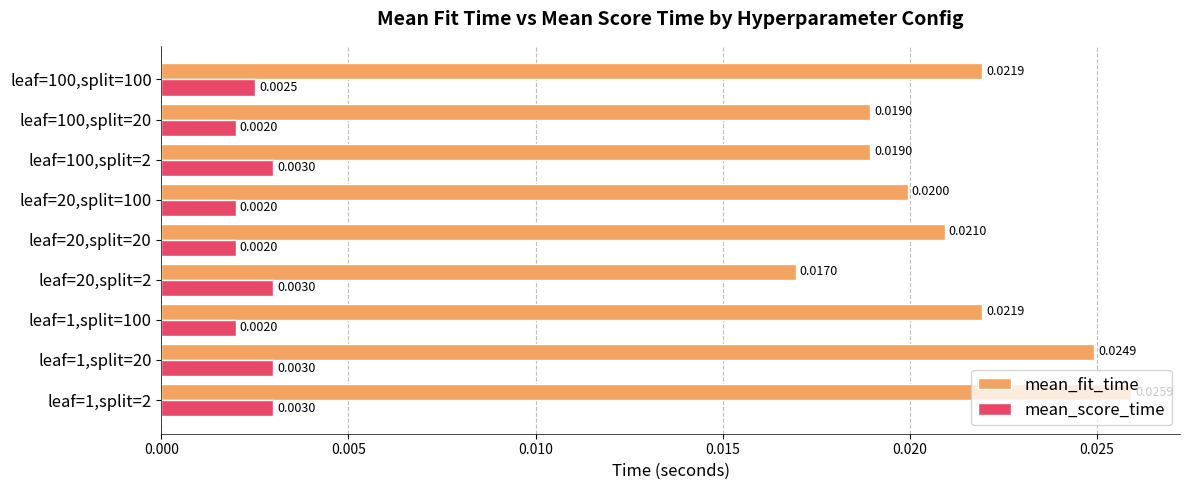

At how many categories does at least one series exceed 0?

9